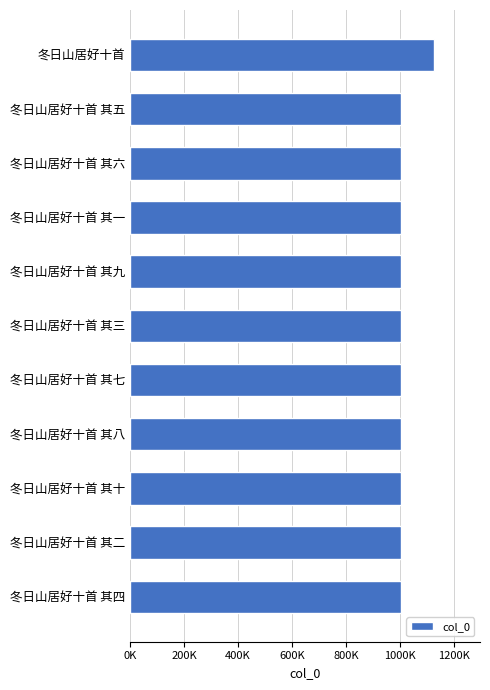

Does the chart contain any negative values?

No